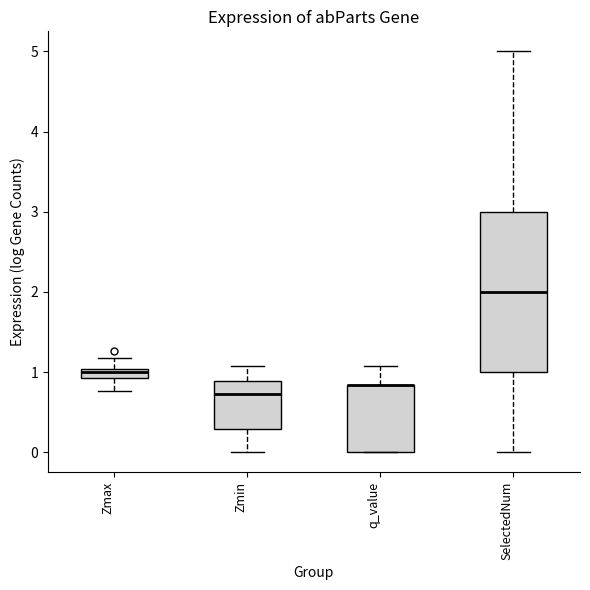

Comparing the boxes themselves (not the whiskers), which one is the tallest?

SelectedNum